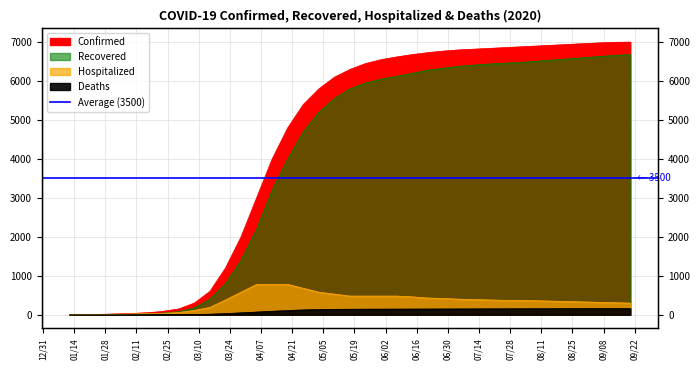

How many data points in Confirmed are above 6100?

19